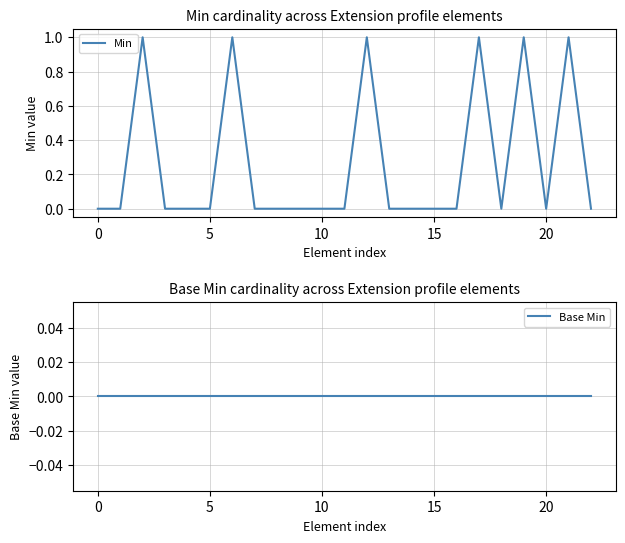

Reading left to right, extract all data points from this chart.

Min: 0	0	1	0	0	0	1	0	0	0	0	0	1	0	0	0	0	1	0	1	0	1	0
Base Min: 0	0	0	0	0	0	0	0	0	0	0	0	0	0	0	0	0	0	0	0	0	0	0